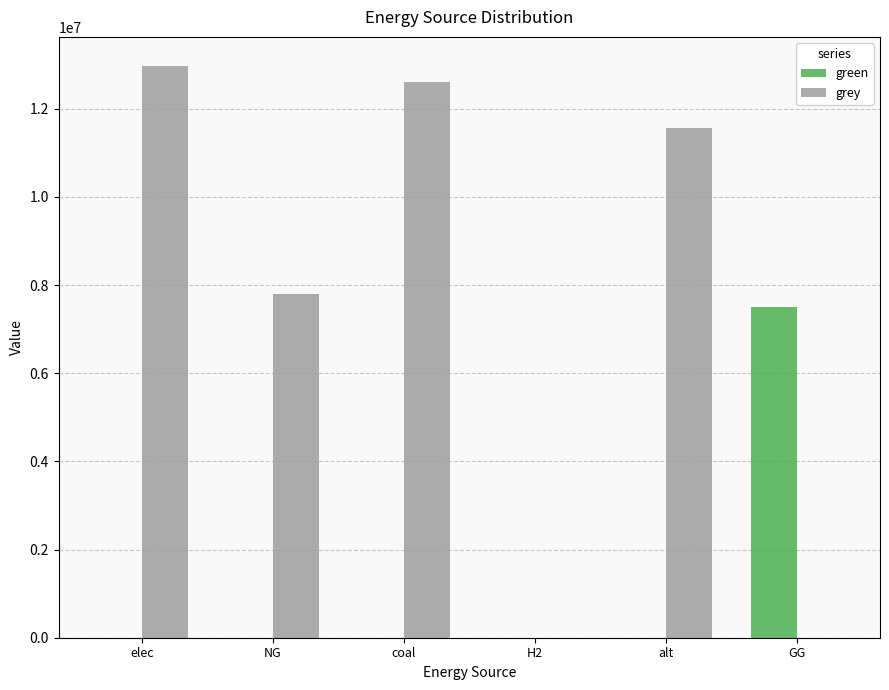

Reading right to left, what are all the values shown in this chart?

green: 7500000.0	0.0	0.0	0.0	0.0	0.0
grey: 0.0	11562290.5	0.0	12610223.5	7807975.1	12980284.8